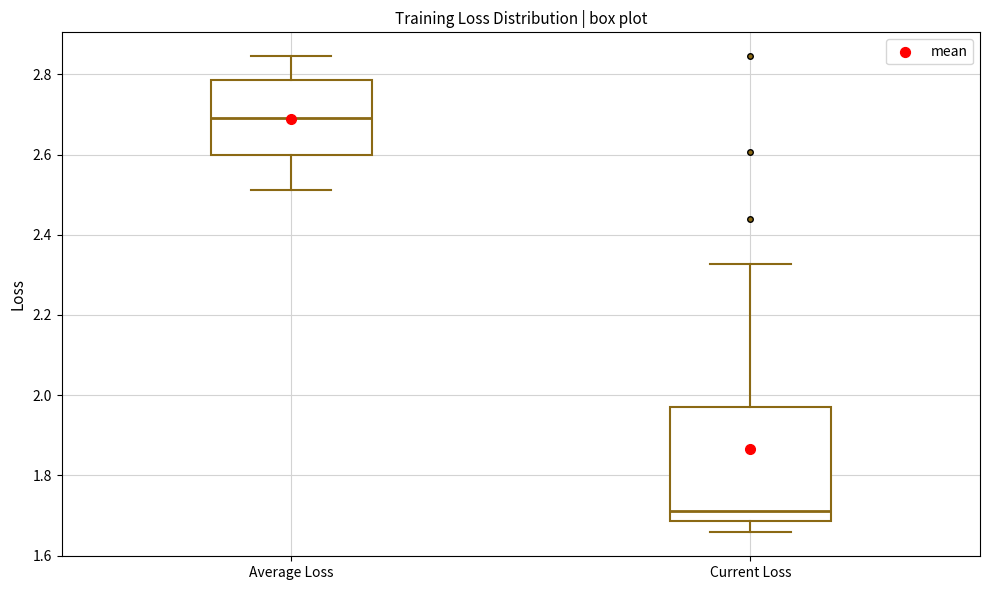

Where does the upper whisker of the box for Average Loss end on the y-axis? The values are not printed on the chart, so give them approximately, as read against the axis.

2.84